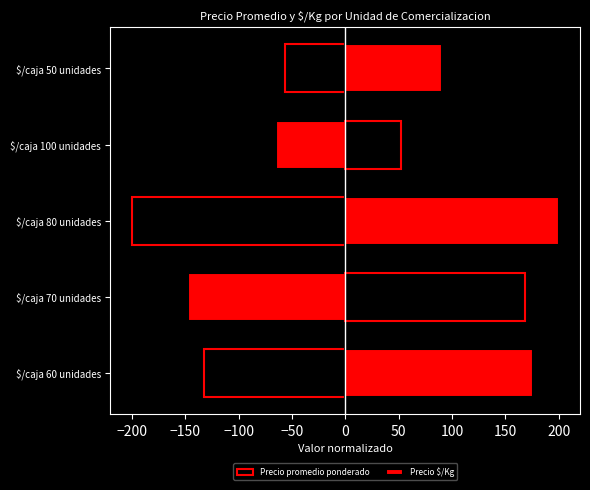

How many bars are there in total?

10